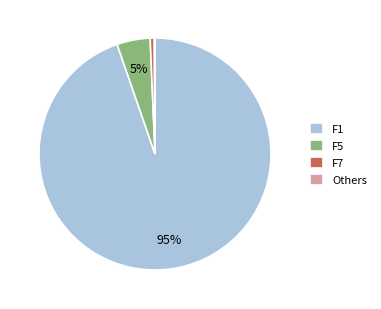

Is there a majority slice in this chart?

Yes